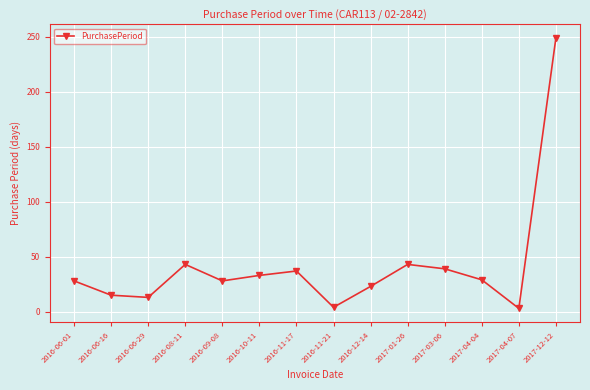

What is the ratio of the value at 2016-11-21 to the value at 2016-11-17?

0.1